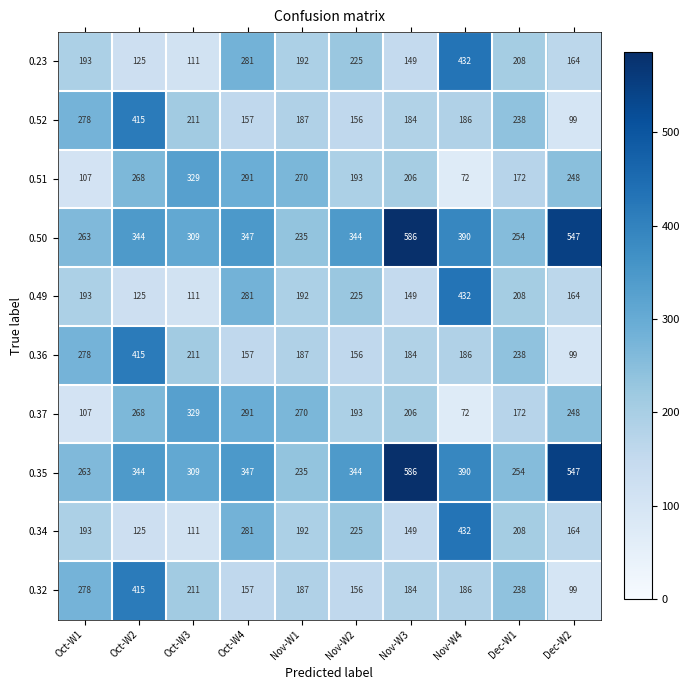

Rank the categories by 0.34 value from highest to lowest.

Nov-W4, Oct-W4, Nov-W2, Dec-W1, Oct-W1, Nov-W1, Dec-W2, Nov-W3, Oct-W2, Oct-W3